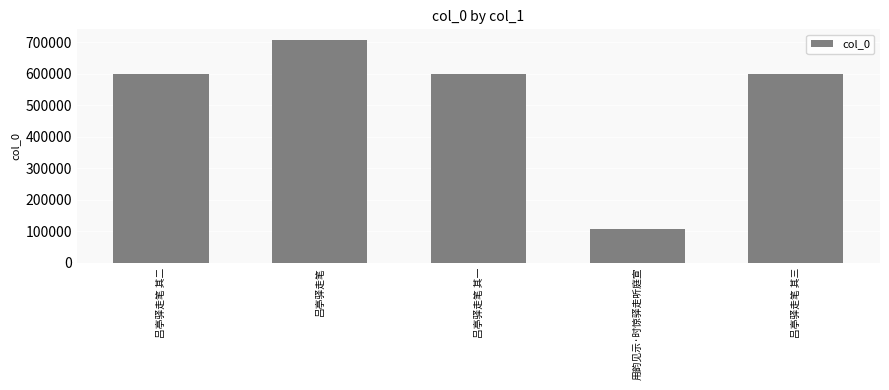

Which label corresponds to the smallest value in the chart?

用韵见示·时惊驿走听庭宣